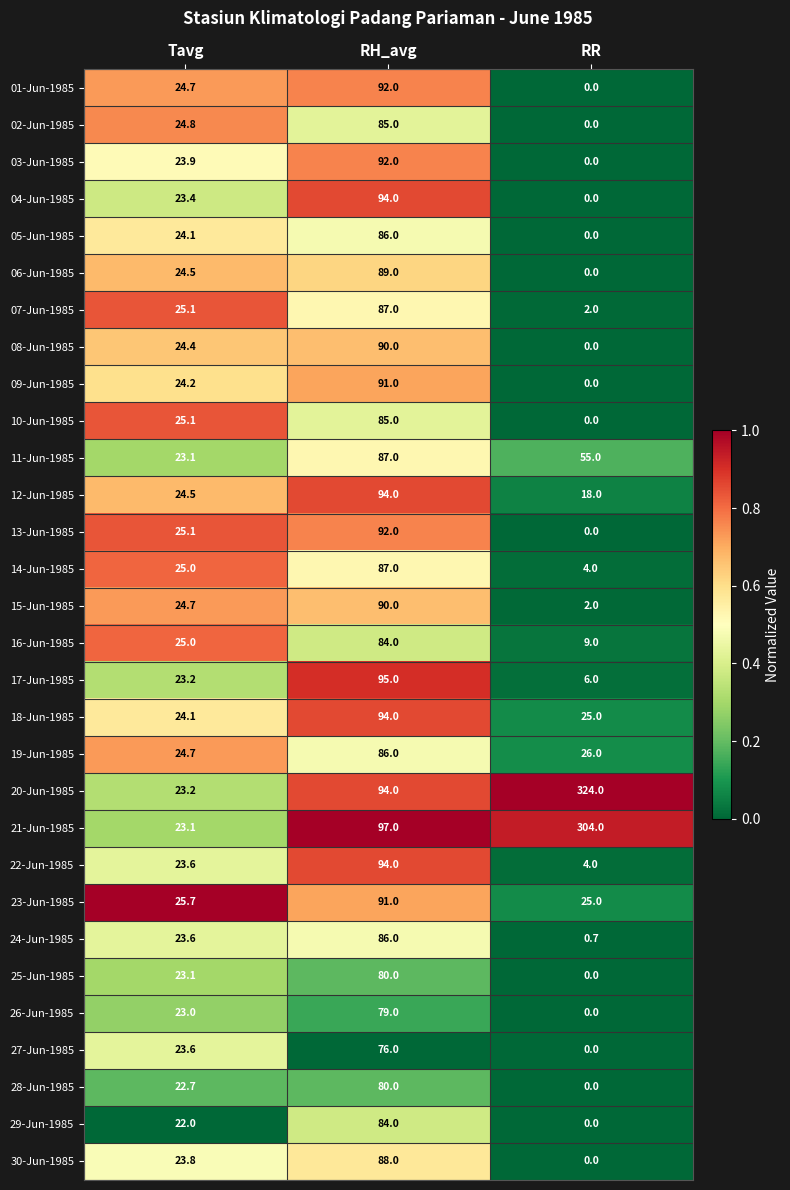

Which series has the largest total across all categories?

20-Jun-1985